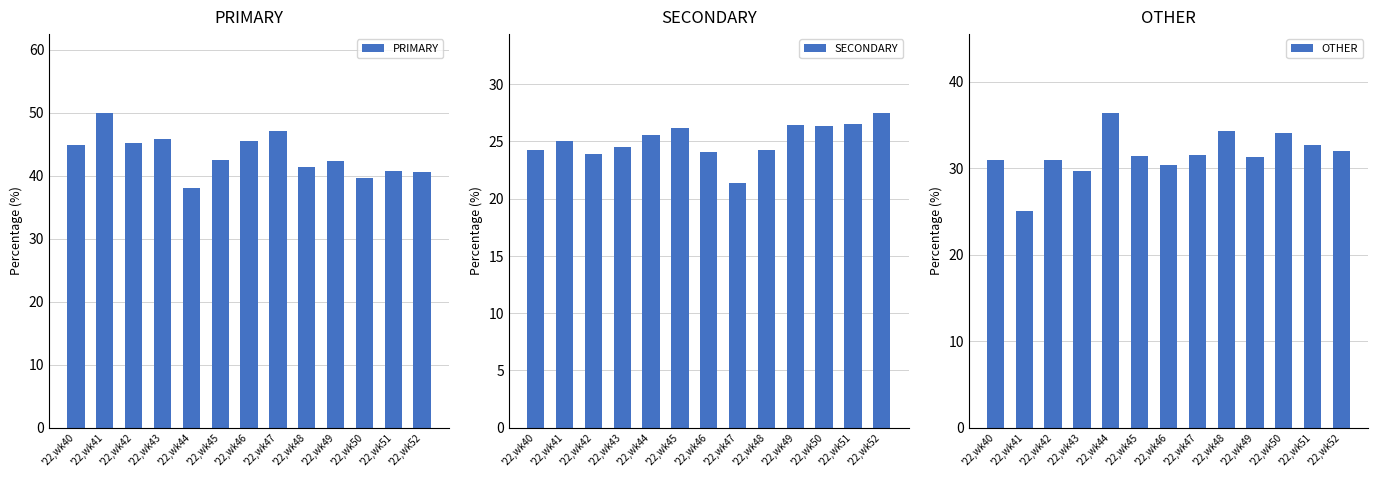

Which category has the lowest value across all series?

'22,wk47